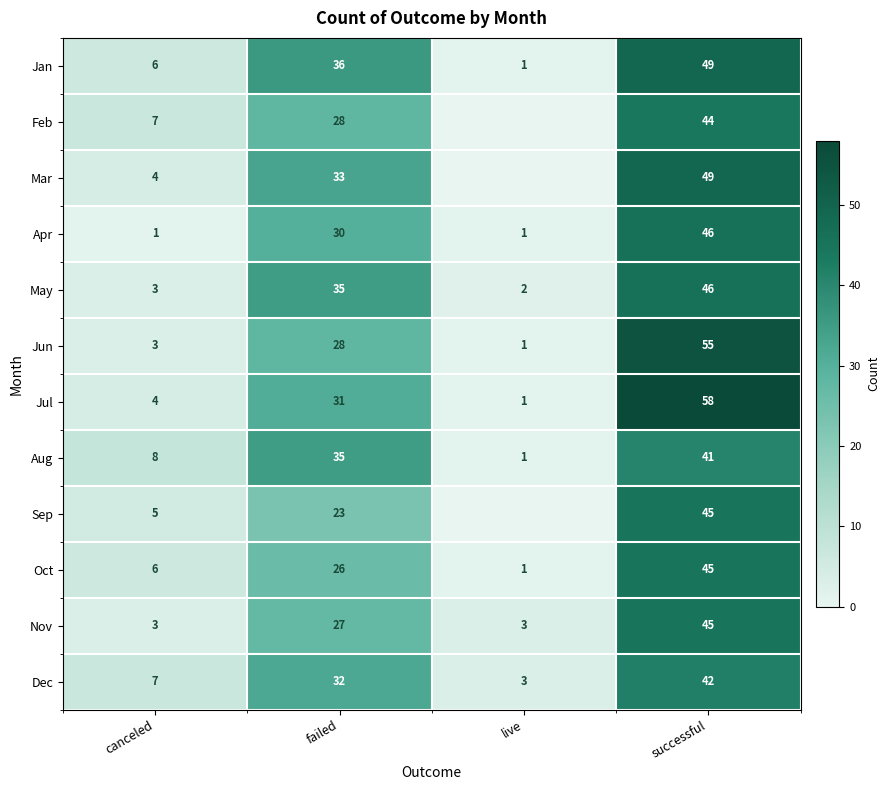

The value of Sep at live is 0. True or false?

True